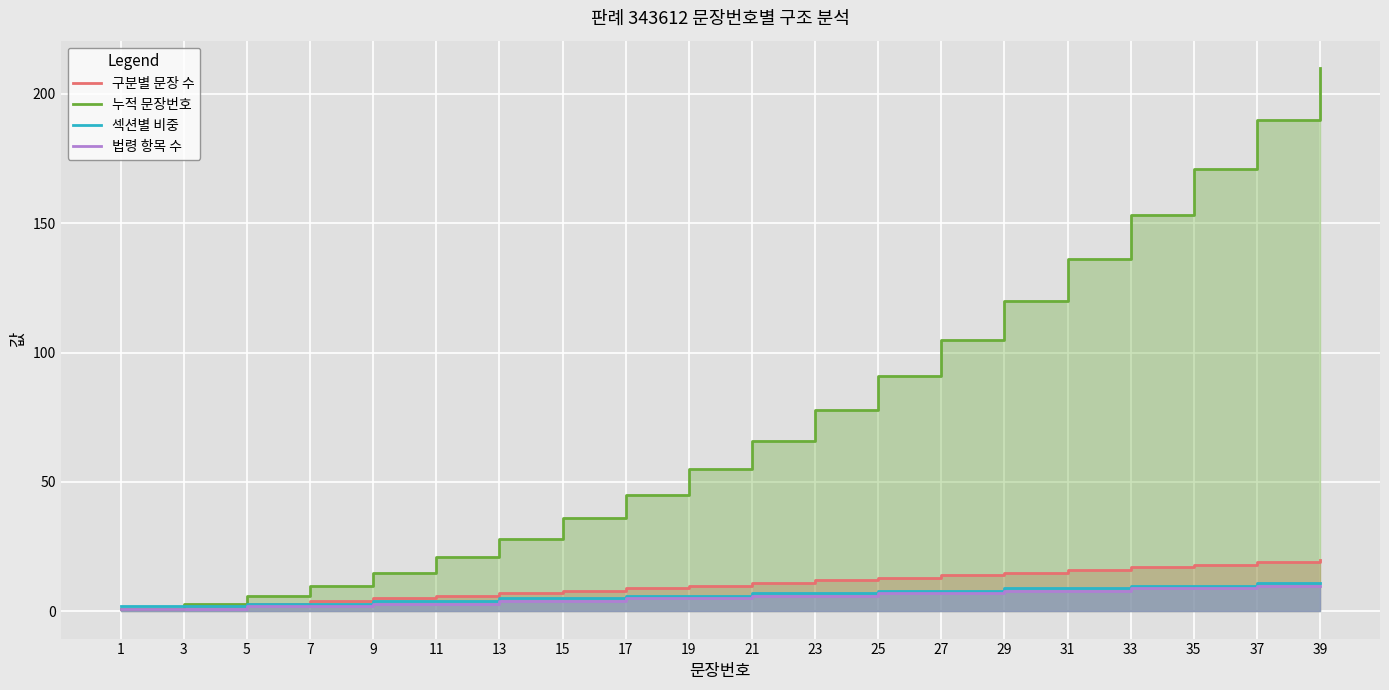

What are all the series names shown in the legend?

구분별 문장 수, 누적 문장번호, 섹션별 비중, 법령 항목 수